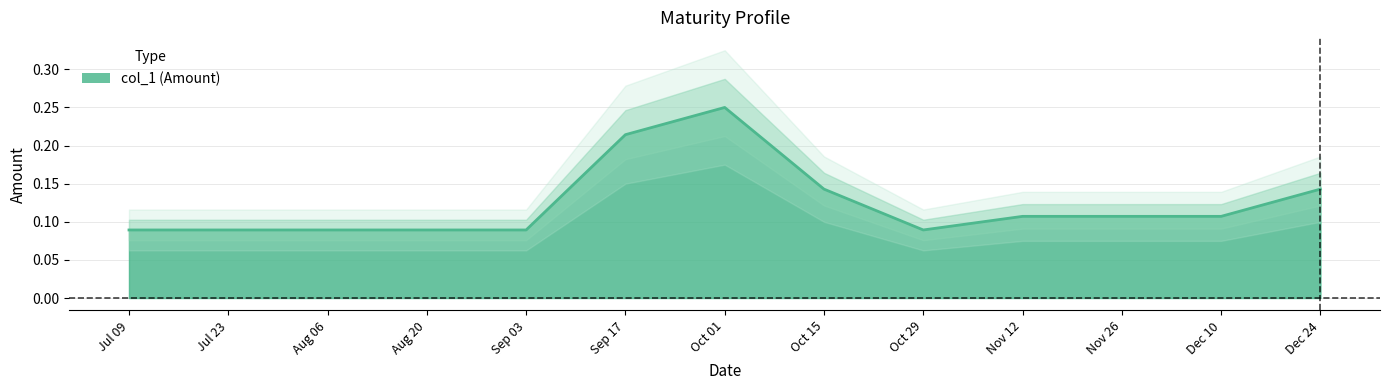

What is the difference between the maximum and second lowest values?

0.2